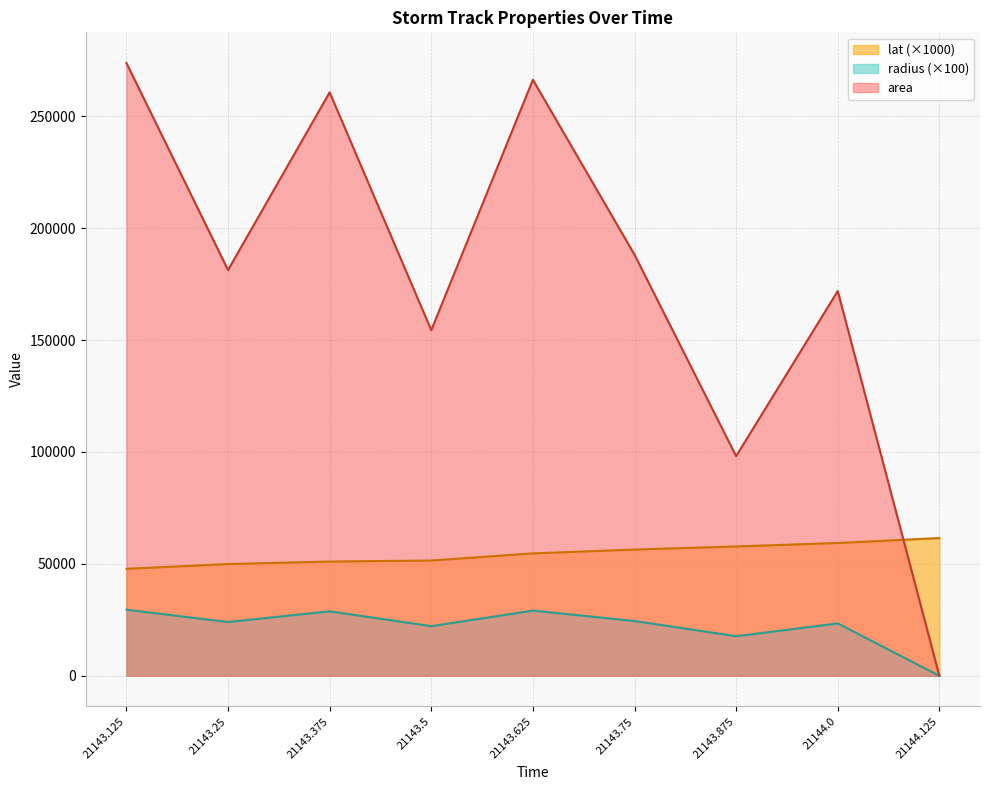

What is the difference between the maximum and minimum values in the radius series?

29519.0